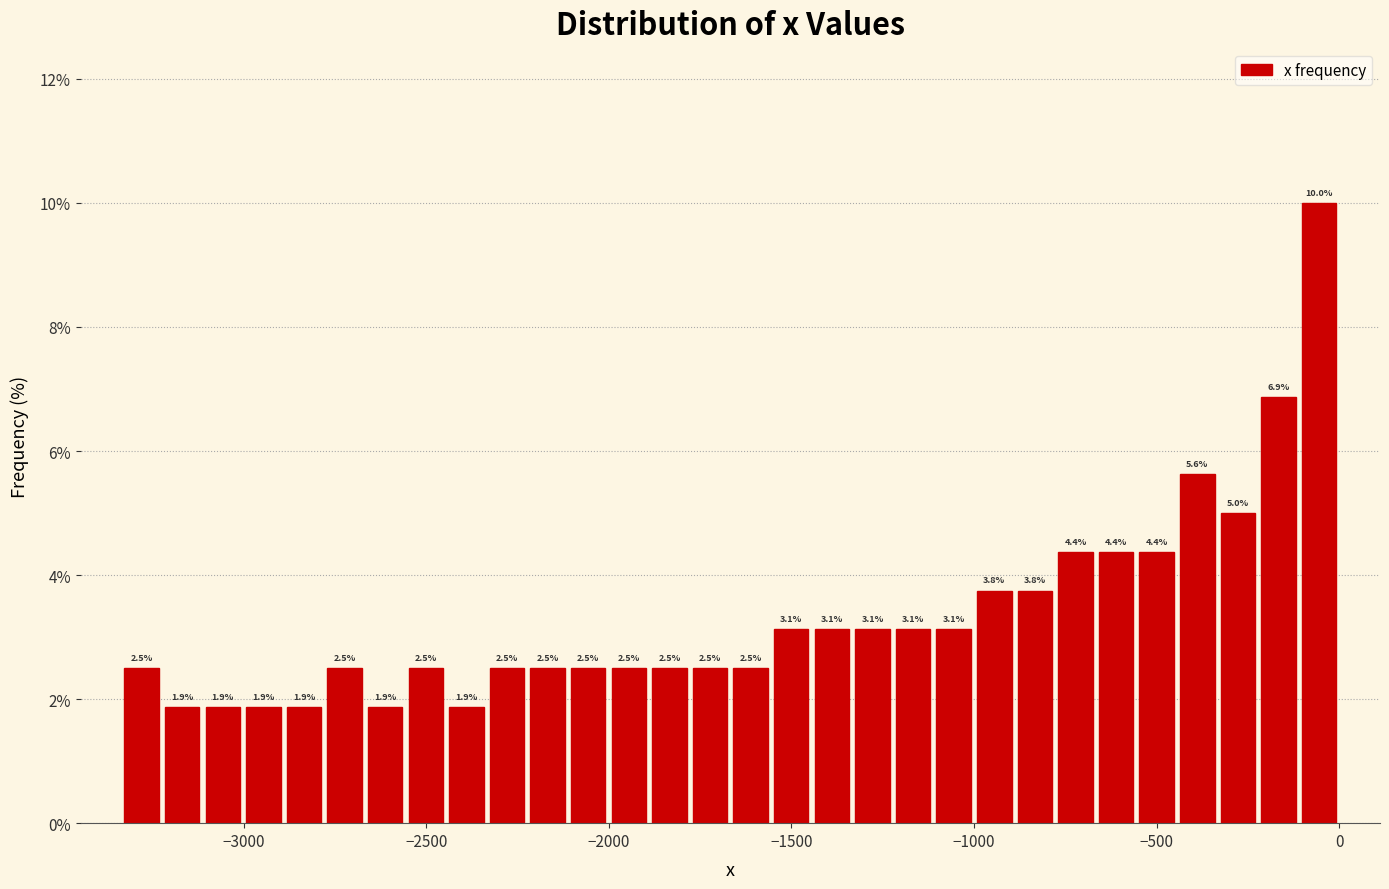

Read against the x-axis, roughly where is the centre of the tallest bar?

-50